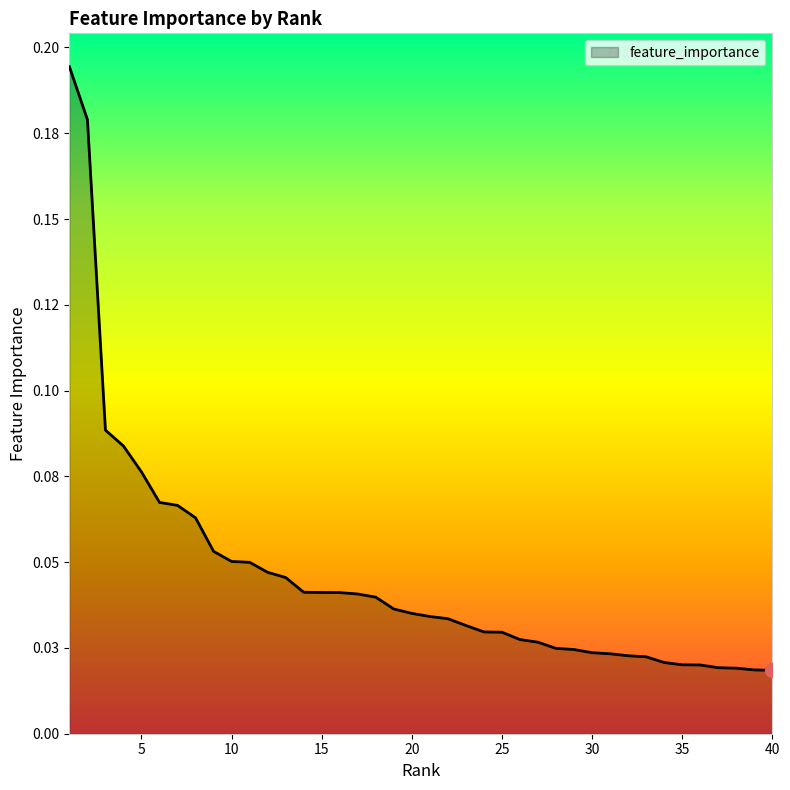

Where is the data nearest to the value 0?

40